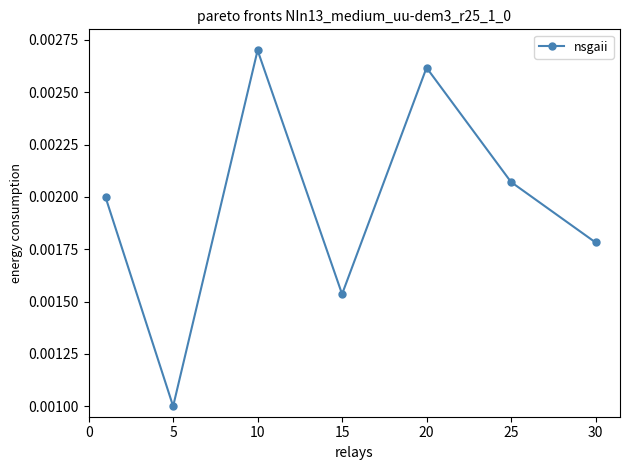

Count the values in the range 0 to 1.

7